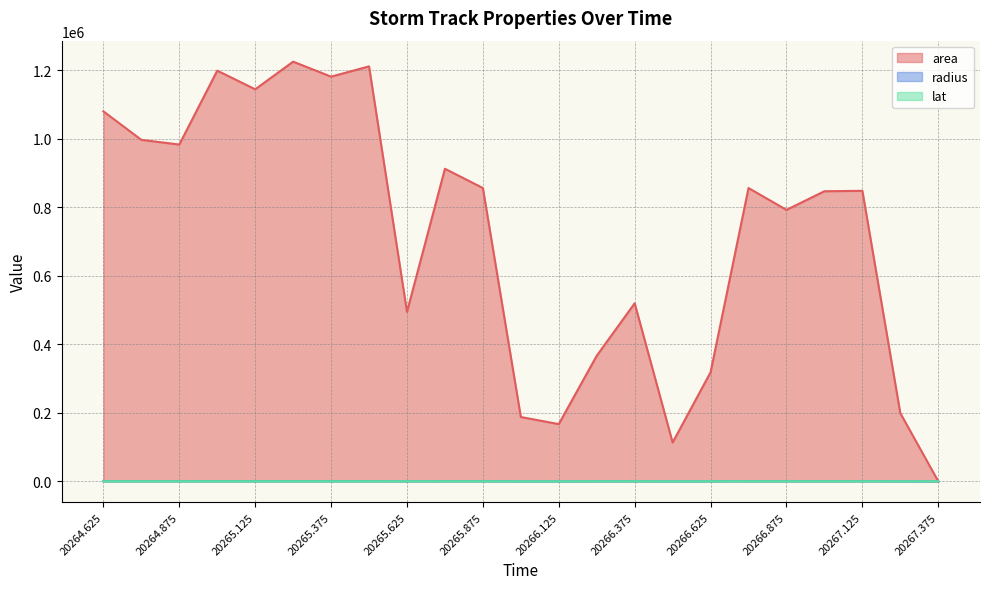

What is the spread (max minus min) of values at 20266.125?

166805.6